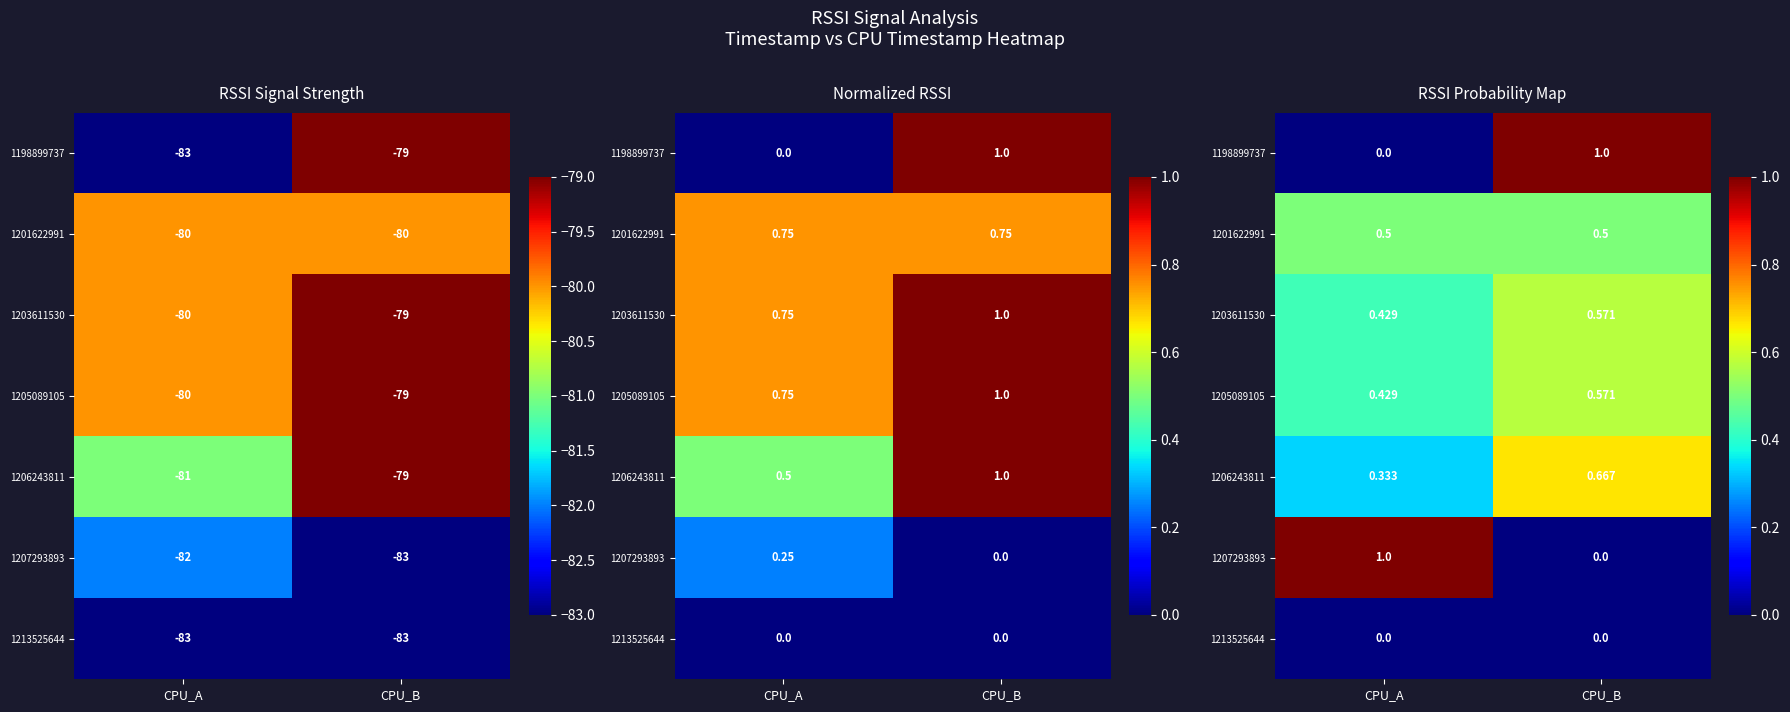

Read the 1205089105 value at CPU_A.

0.4